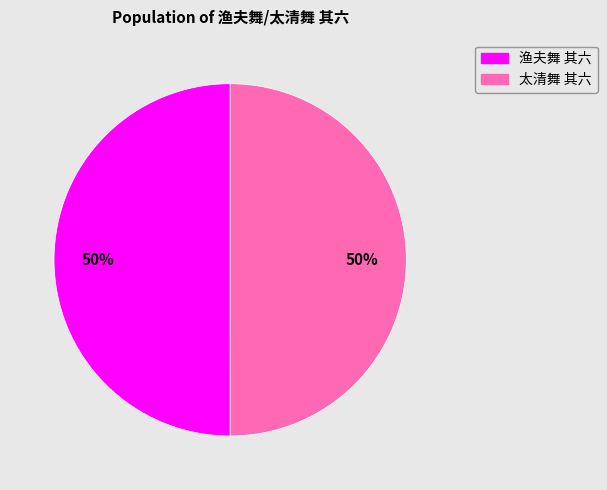

To the nearest percent, what percentage of the pie is 渔夫舞 其六?

50%